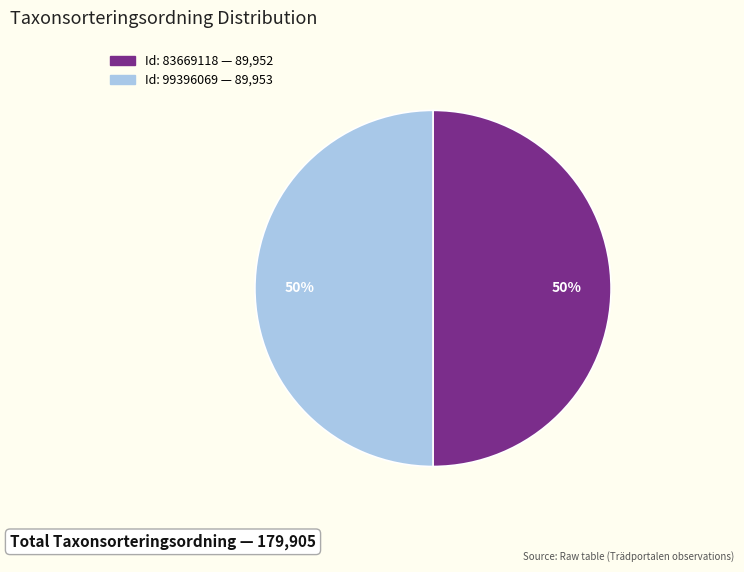

To the nearest percent, what is the average slice percentage?

50%